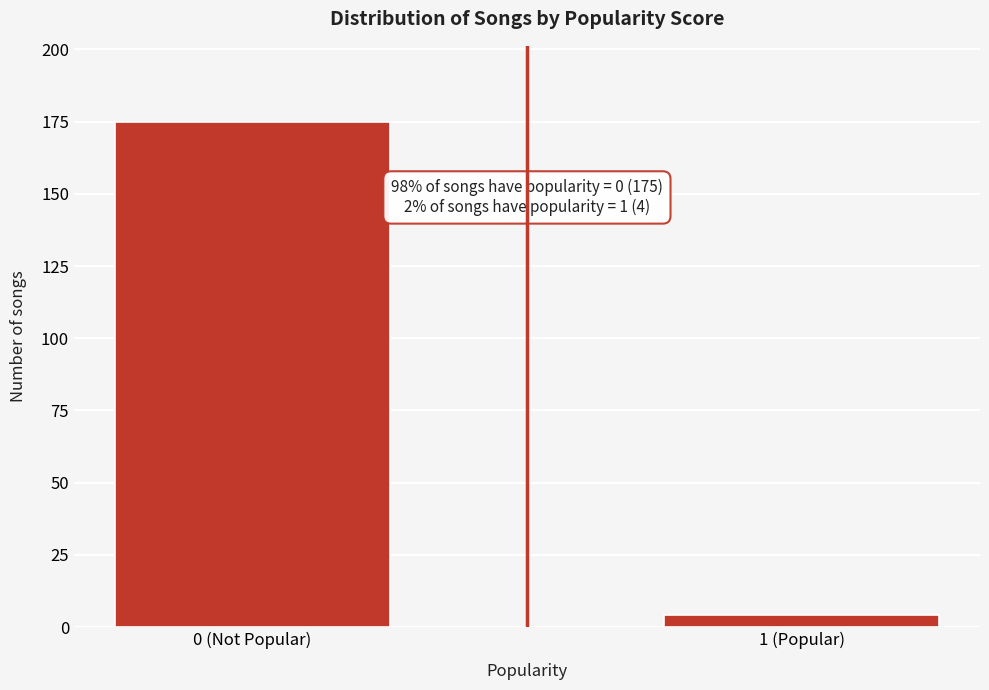

Reading right to left, list all the values displayed in this chart.

4	175